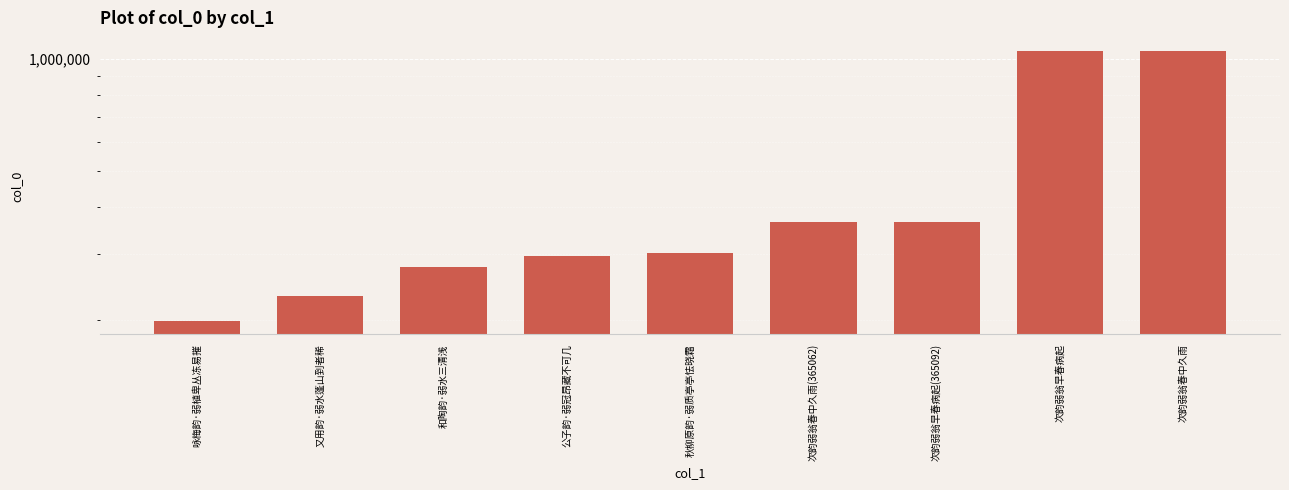

Rank the categories by value from lowest to highest.

咏梅韵·弱植卑丛冻易摧, 又用韵·弱水蓬山到者稀, 和陶韵·弱水三清浅, 公子韵·弱冠昂藏不可几, 秋柳原韵·弱质亭亭怯晓霜, 次韵弱翁春中久雨(365062), 次韵弱翁早春病起(365092), 次韵弱翁早春病起, 次韵弱翁春中久雨